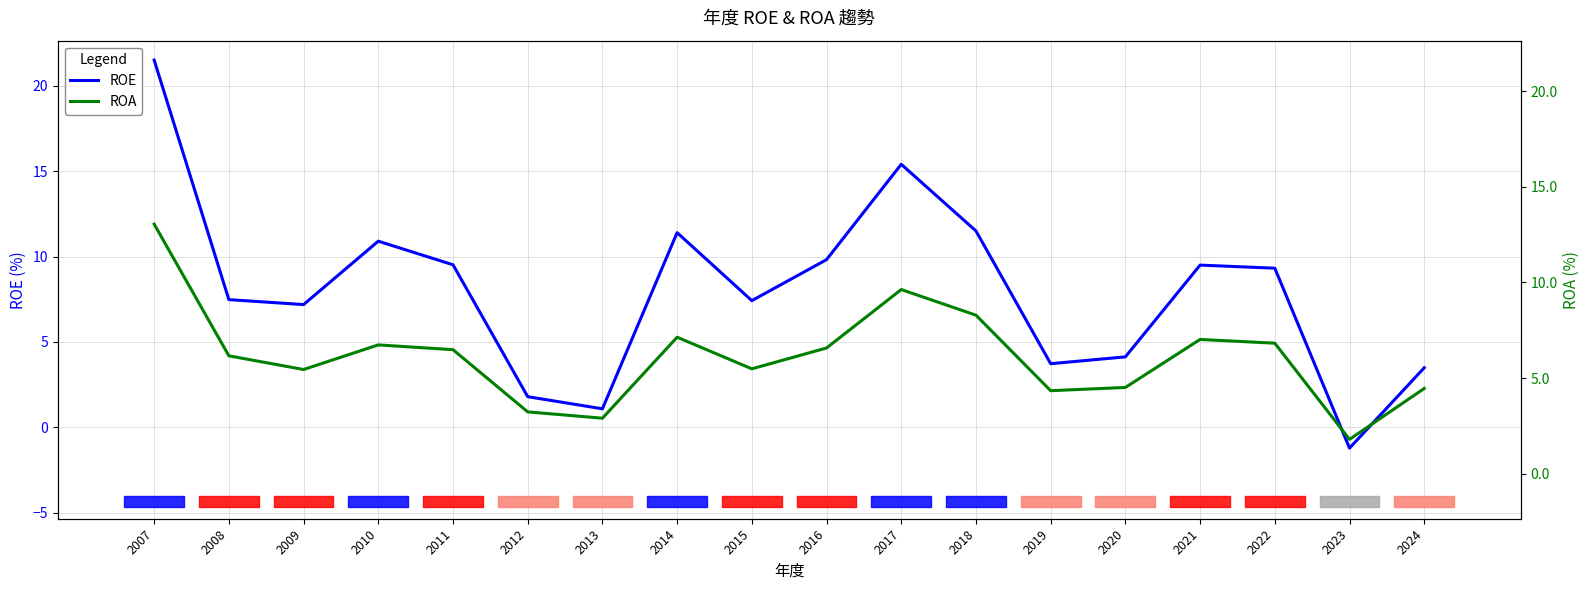

At which label is ROA closest to 5?

2022